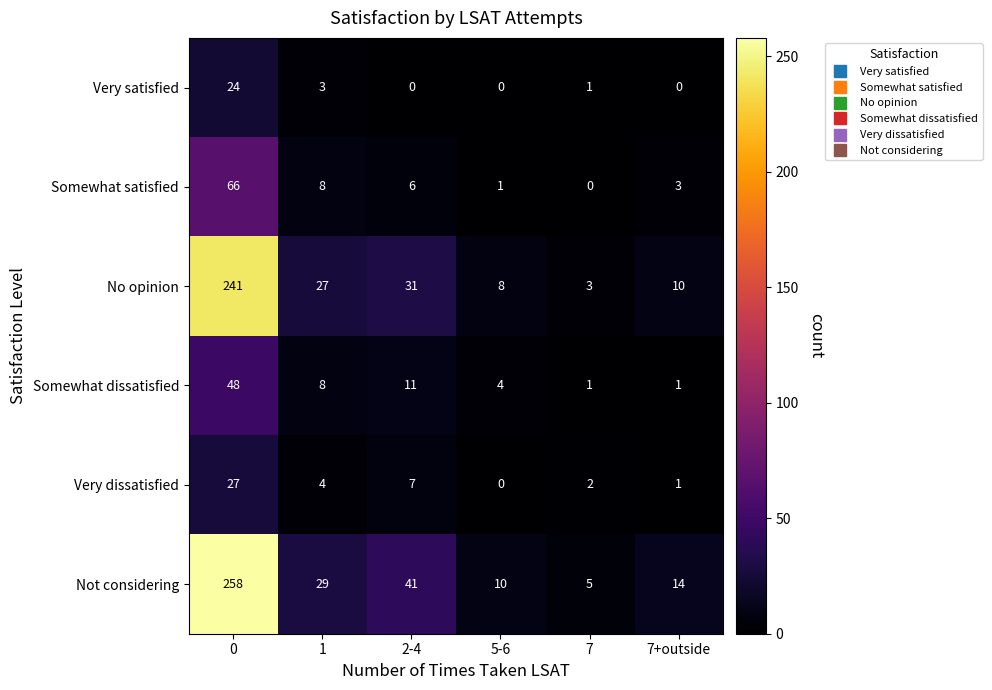

The No opinion series shows 27 at 1. True or false?

True